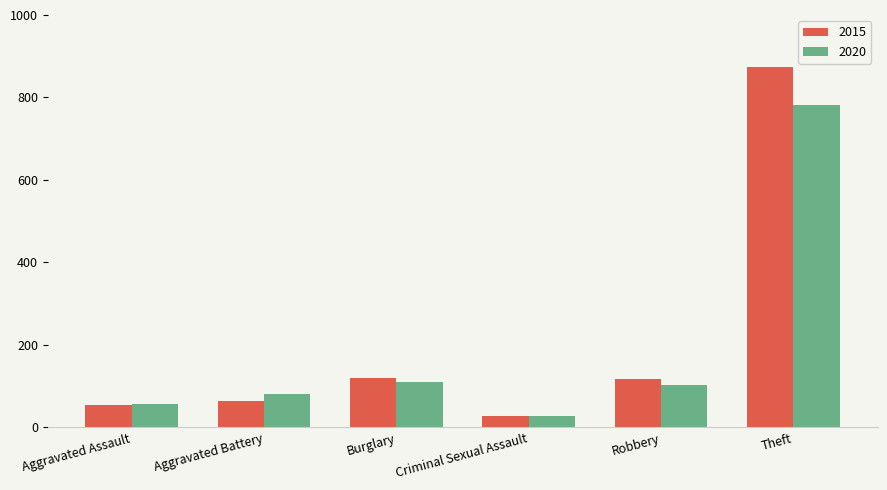

Is the value of 2015 at Theft greater than the value of 2020 at Criminal Sexual Assault?

Yes